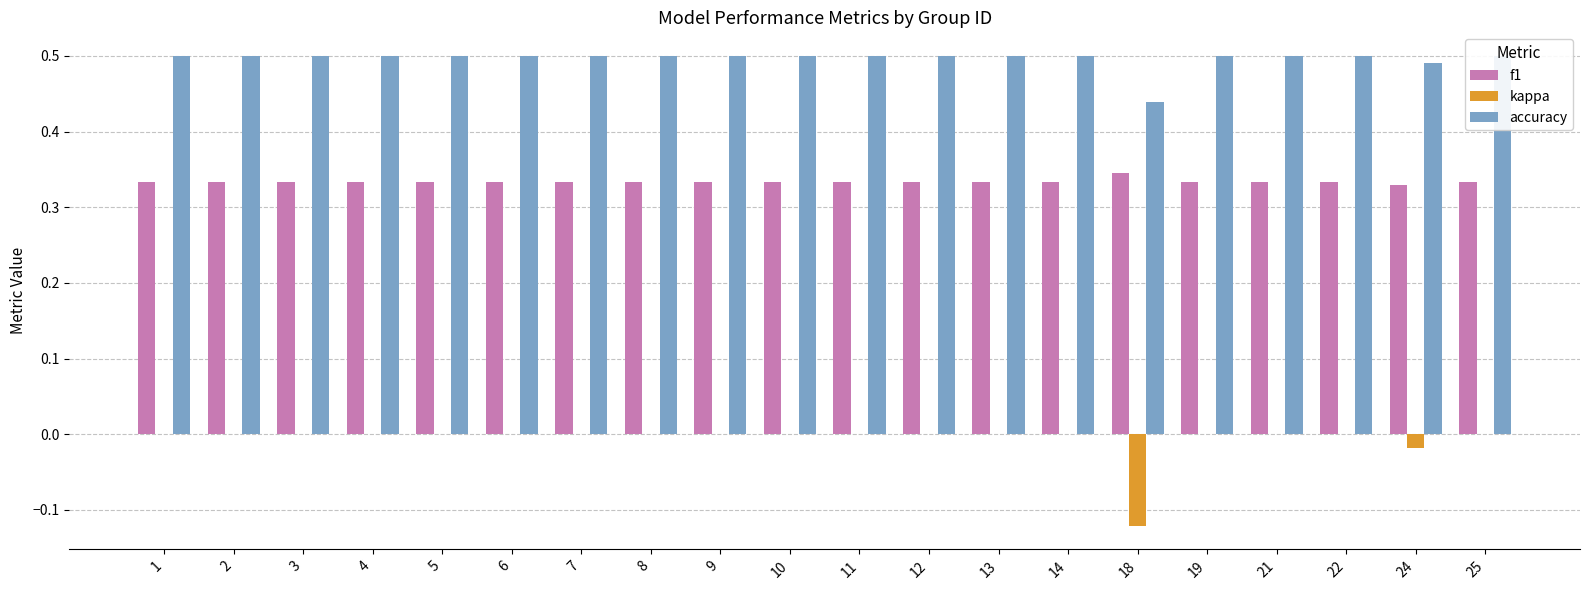

Is the value of kappa at 11 greater than the value of f1 at 8?

No